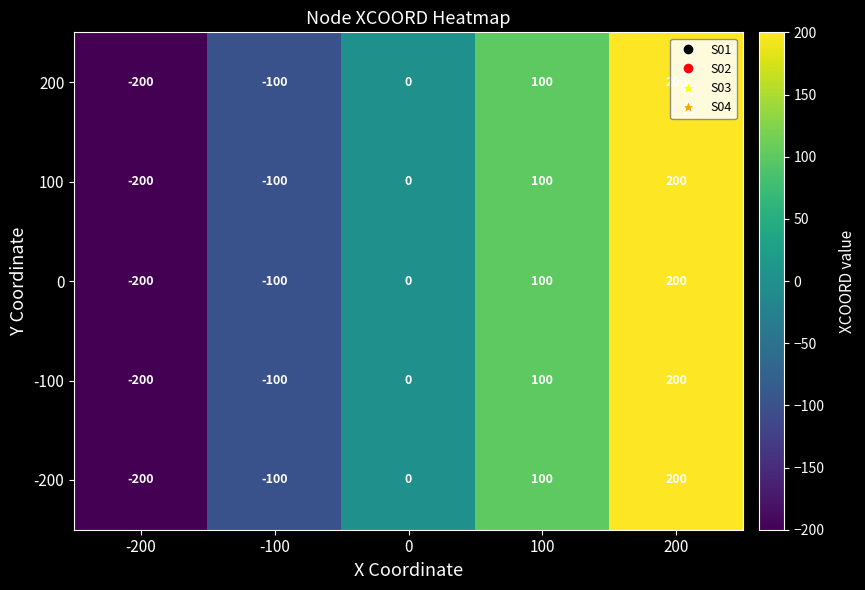

What is the total value across all series at 100?

500